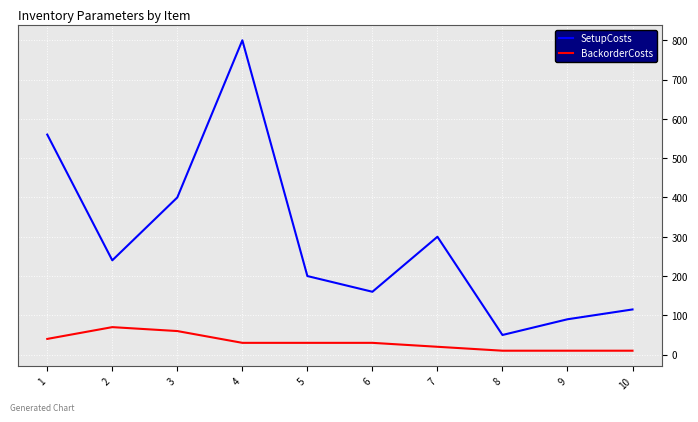

True or false: SetupCosts and BackorderCosts intersect in this chart.

False